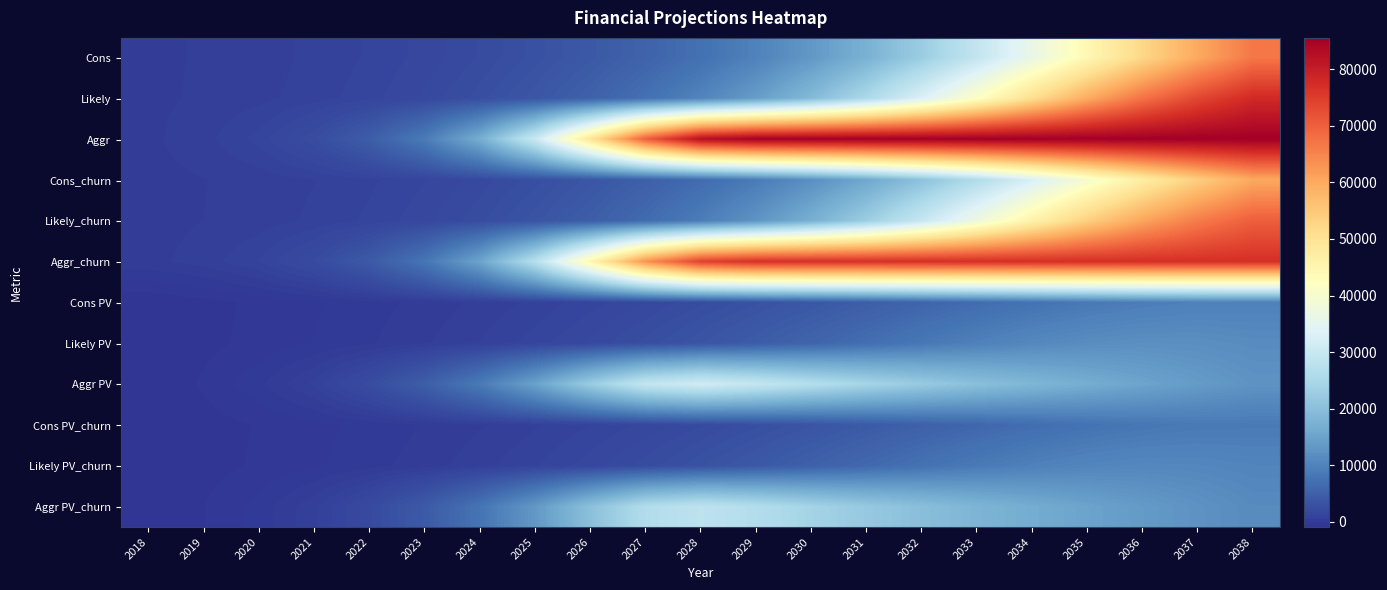

Reading left to right, list all the values displayed in this chart.

Cons: 2018=345.6	2019=460.8	2020=619.2	2021=838.8	2022=1144.8	2023=1566.0	2024=2138.4	2025=2926.8	2026=3992.4	2027=5432.4	2028=7358.4	2029=9903.6	2030=13219.2	2031=17456.4	2032=22719.6	2033=29044.8	2034=36313.2	2035=44233.2	2036=52326.0	2037=60026.4	2038=66812.4
Likely: 2018=345.6	2019=475.2	2020=658.8	2021=925.2	2022=1306.8	2023=1850.4	2024=2617.2	2025=3697.2	2026=5205.6	2027=7300.8	2028=10159.2	2029=13993.2	2030=19011.6	2031=25351.2	2032=32997.6	2033=41688.0	2034=50853.6	2035=59695.2	2036=67428.0	2037=73551.6	2038=77968.8
Aggr: 2018=345.6	2019=644.4	2020=1231.2	2021=2379.6	2022=4622.4	2023=8902.8	2024=16776.0	2025=30142.8	2026=49536.0	2027=70261.2	2028=82702.8	2029=85366.8	2030=85489.2	2031=85510.8	2032=85521.6	2033=85528.8	2034=85532.4	2035=85532.4	2036=85536.0	2037=85536.0	2038=85536.0
Cons_churn: 2018=309.6	2019=414.0	2020=554.4	2021=752.4	2022=1029.6	2023=1407.6	2024=1922.4	2025=2631.6	2026=3592.8	2027=4888.8	2028=6620.4	2029=8910.0	2030=11894.4	2031=15710.4	2032=20444.4	2033=26139.6	2034=32680.8	2035=39808.8	2036=47091.6	2037=54021.6	2038=60130.8
Likely_churn: 2018=309.6	2019=424.8	2020=590.4	2021=831.6	2022=1173.6	2023=1663.2	2024=2354.4	2025=3326.4	2026=4683.6	2027=6570.0	2028=9140.4	2029=12592.8	2030=17107.2	2031=22813.2	2032=29696.4	2033=37519.2	2034=45766.8	2035=53722.8	2036=60685.2	2037=66193.2	2038=70171.2
Aggr_churn: 2018=309.6	2019=579.6	2020=1105.2	2021=2138.4	2022=4158.0	2023=8010.0	2024=15098.4	2025=27126.0	2026=44582.4	2027=63234.0	2028=74430.0	2029=76827.6	2030=76939.2	2031=76957.2	2032=76968.0	2033=76975.2	2034=76978.8	2035=76978.8	2036=76982.4	2037=76982.4	2038=76982.4
Cons PV: 2018=-890.8	2019=-705.1	2020=-510.1	2021=-298.7	2022=-62.6	2023=204.6	2024=509.1	2025=867.4	2026=1285.7	2027=1779.5	2028=2360.3	2029=3037.8	2030=3818.1	2031=4698.4	2032=5657.2	2033=6657.1	2034=7633.7	2035=8506.7	2036=9188.9	2037=9612.6	2038=9747.5
Likely PV: 2018=-890.8	2019=-692.0	2020=-477.4	2021=-233.8	2022=48.1	2023=381.2	2024=779.4	2025=1262.8	2026=1851.7	2027=2571.9	2028=3440.1	2029=4471.2	2030=5663.7	2031=6985.2	2032=8363.7	2033=9683.8	2034=10798.1	2035=11565.8	2036=11905.1	2037=11824.1	2038=11405.8
Aggr PV: 2018=-890.8	2019=-538.2	2020=-4.3	2021=858.9	2022=2312.7	2023=4760.2	2024=8771.7	2025=14833.5	2026=22532.1	2027=29273.2	2028=31408.8	2029=29487.2	2030=26845.5	2031=24411.3	2032=22194.9	2033=20178.9	2034=18345.3	2035=16677.5	2036=15162.0	2037=13783.6	2038=12530.6
Cons PV_churn: 2018=-926.8	2019=-747.6	2020=-563.6	2021=-363.6	2022=-141.3	2023=106.3	2024=387.2	2025=716.0	2026=1099.3	2027=1549.0	2028=2075.8	2029=2689.5	2030=3396.0	2031=4192.6	2032=5058.1	2033=5961.6	2034=6843.2	2035=7631.3	2036=8247.5	2037=8630.8	2038=8754.3
Likely PV_churn: 2018=-926.8	2019=-737.8	2020=-533.9	2021=-304.1	2022=-42.9	2023=265.0	2024=631.1	2025=1072.5	2026=1608.1	2027=2262.0	2028=3047.3	2029=3980.3	2030=5056.9	2031=6250.0	2032=7494.4	2033=8685.8	2034=9691.1	2035=10384.1	2036=10692.4	2037=10621.0	2038=10246.7
Aggr PV_churn: 2018=-926.8	2019=-597.1	2020=-108.5	2021=677.7	2022=1995.5	2023=4205.9	2024=7824.7	2025=13285.5	2026=20221.2	2027=26293.0	2028=28219.3	2029=26494.2	2030=24121.2	2031=21933.6	2032=19942.5	2033=18131.3	2034=16483.8	2035=14985.2	2036=13623.6	2037=12385.1	2038=11259.2